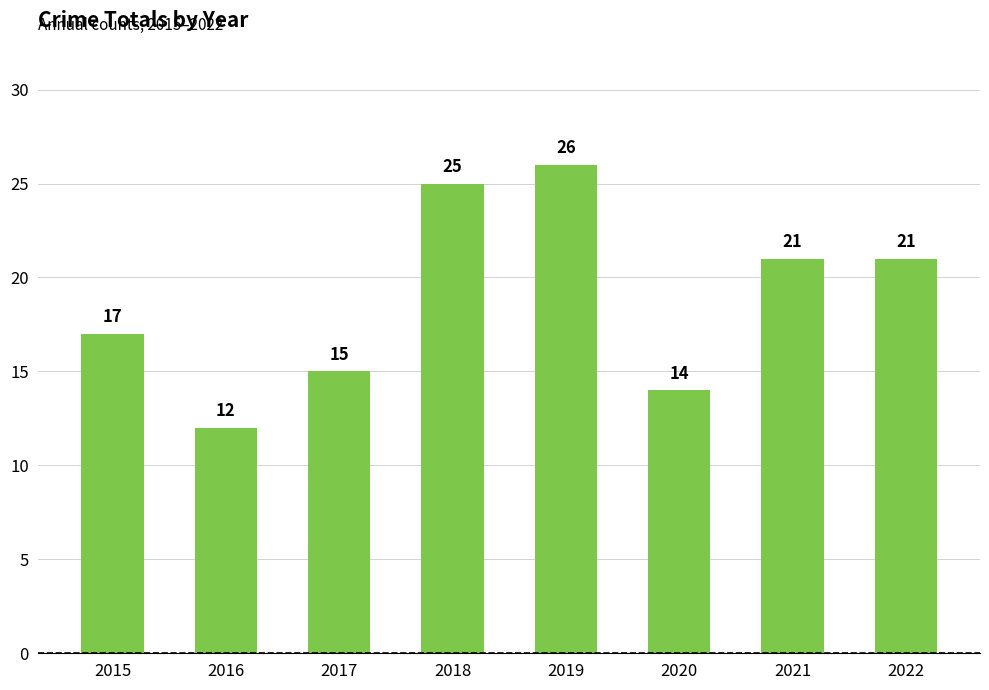

Reading right to left, extract all data points from this chart.

21	21	14	26	25	15	12	17